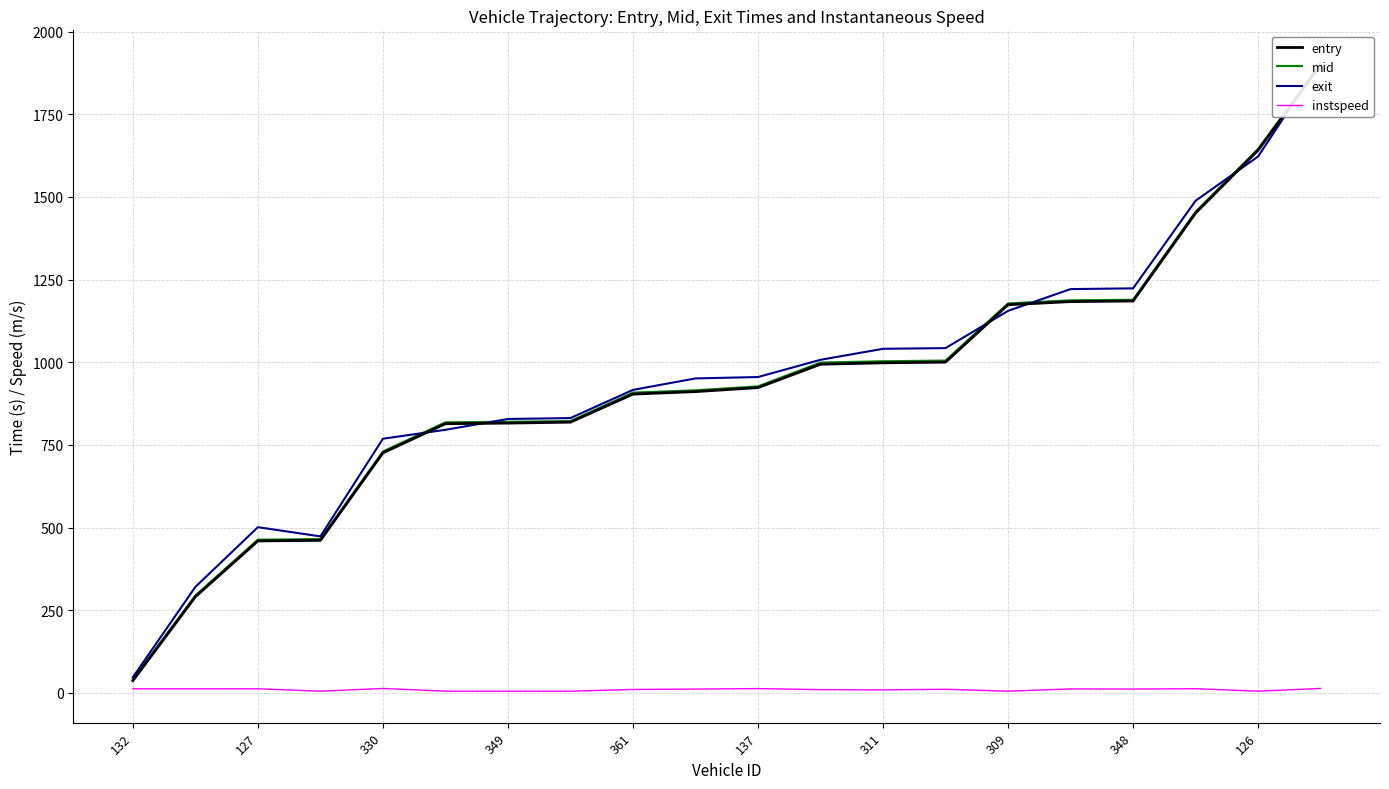

What position from the right is 19?

1